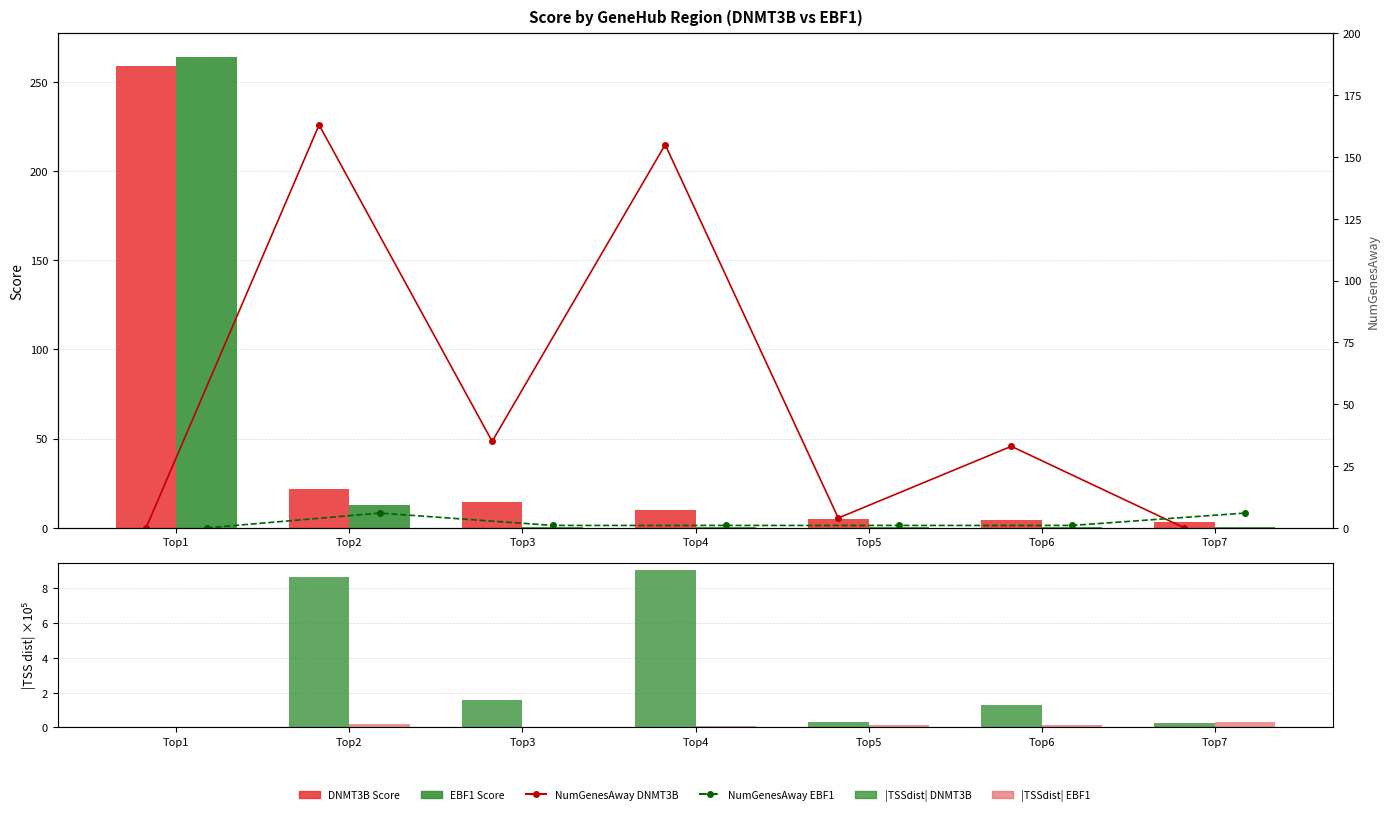

The value of NumGenesAway DNMT3B at Top4 is 205.1. True or false?

False